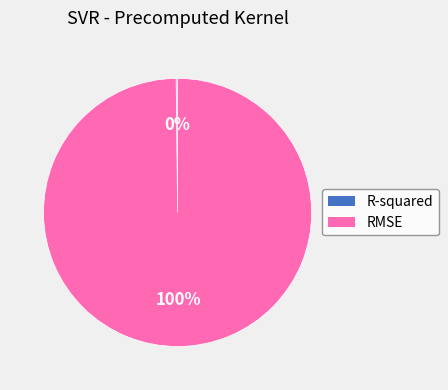

What percentage is the RMSE slice, to the nearest percent?

100%